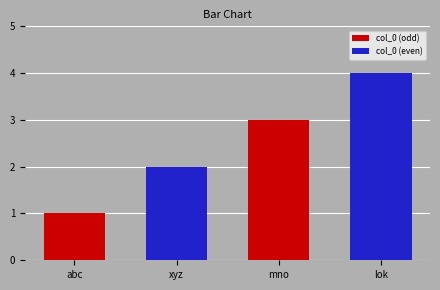

True or false: col_0 (odd) has a value of 0 at abc.

False